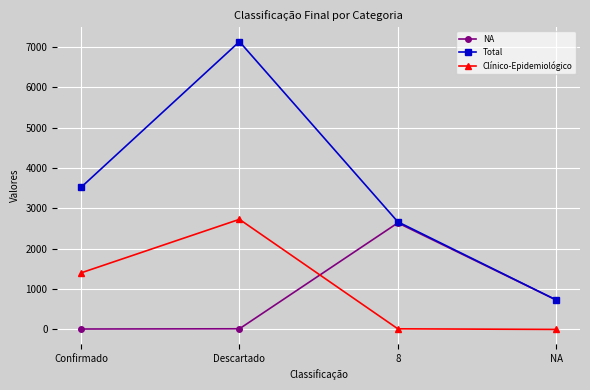

What is the label of the 4th point from the left?

NA